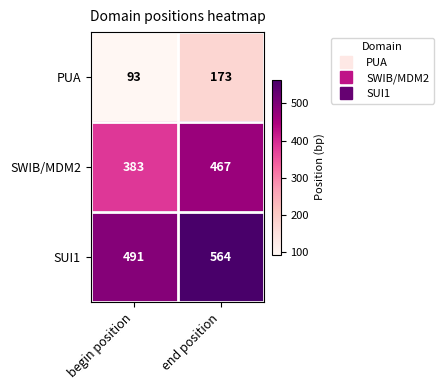

Reading right to left, transcribe all the data shown in this chart.

PUA: 173	93
SWIB/MDM2: 467	383
SUI1: 564	491